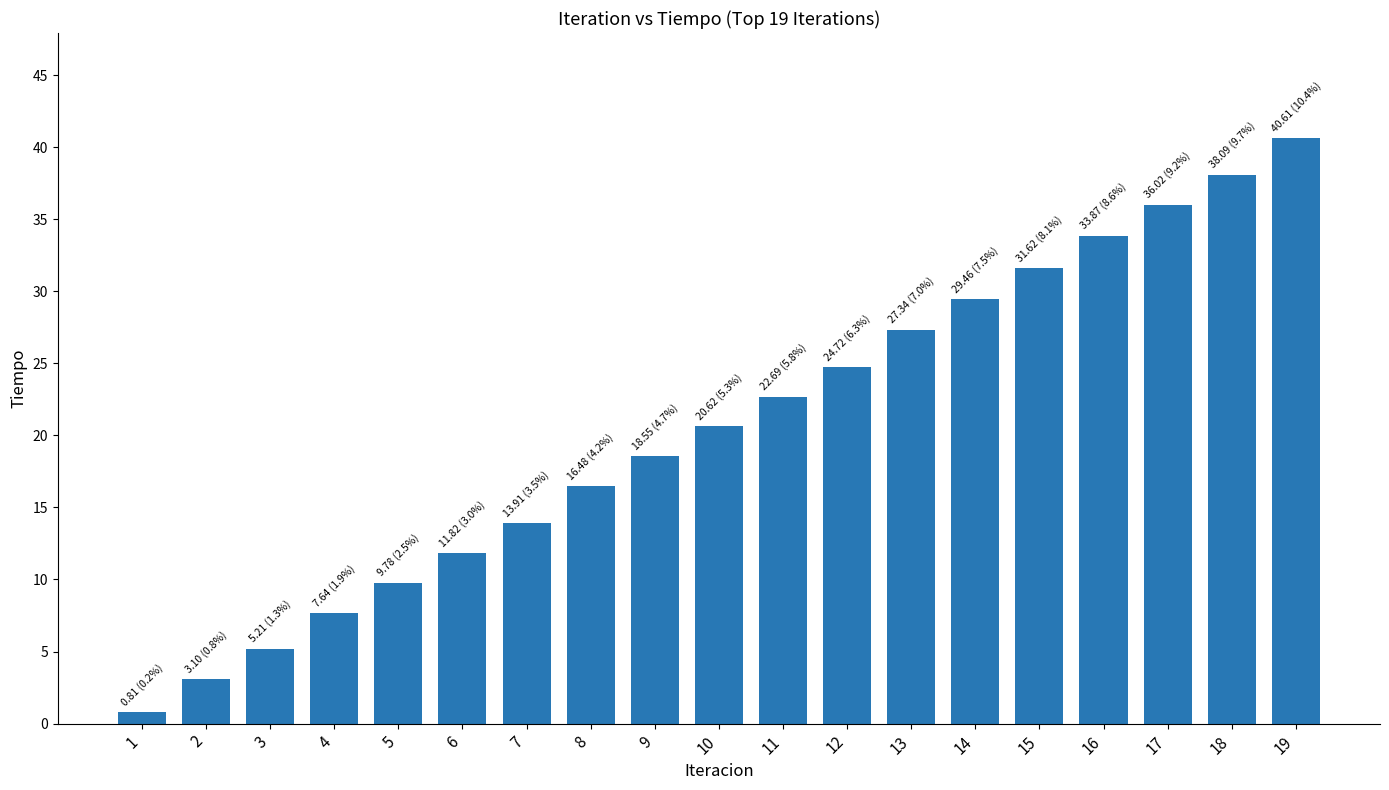

What is the difference between the second highest and second lowest values?

35.0